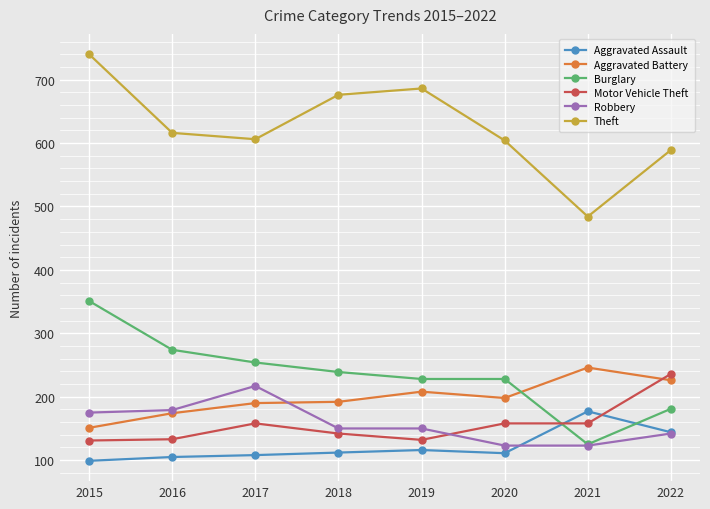

True or false: Motor Vehicle Theft and Burglary cross at least once.

True